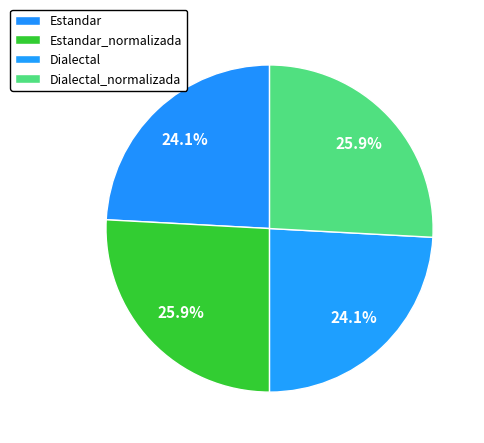

To the nearest percent, what percentage of the pie is Estandar?

24%